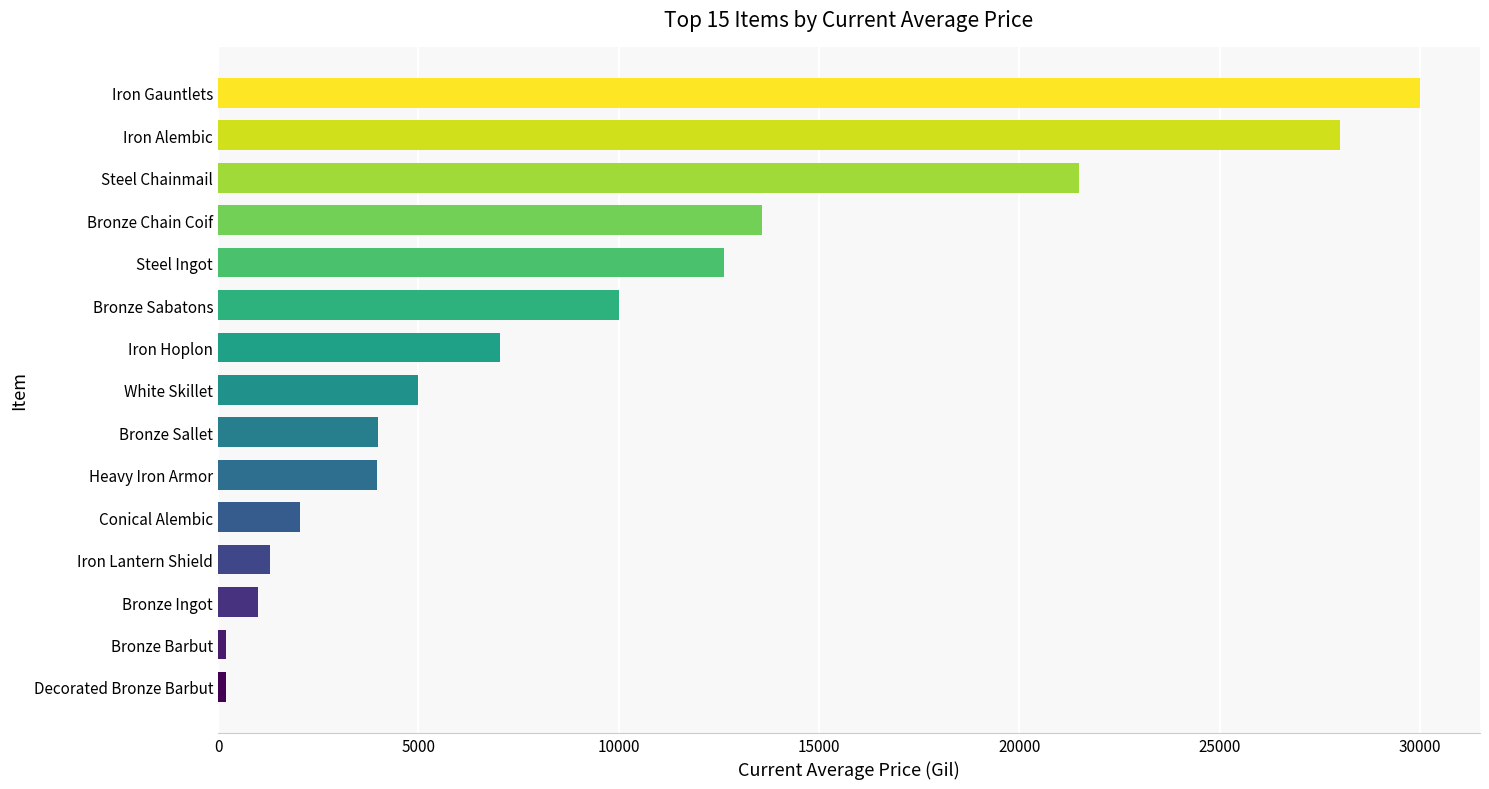

What is the sum of all values?

140460